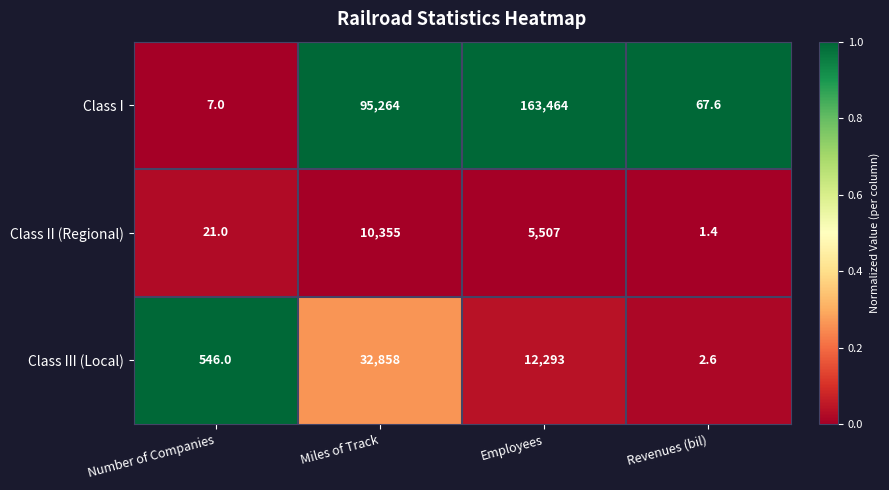

Which label corresponds to the smallest value in the chart?

Revenues (bil)